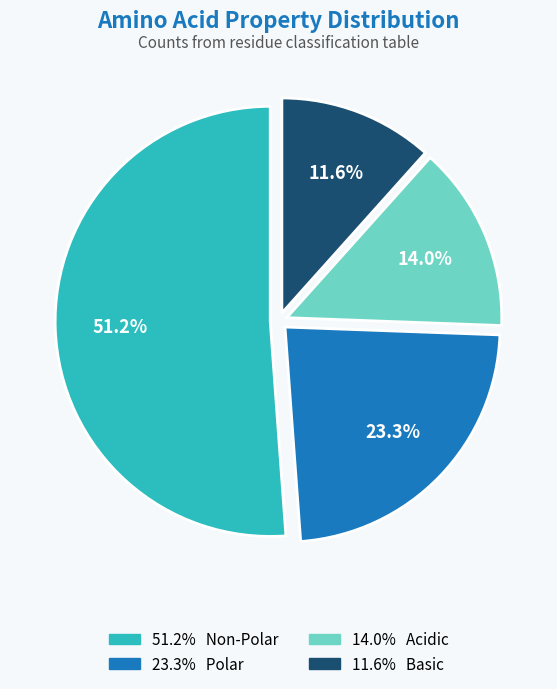

Is there any slice that represents more than half of the pie?

Yes